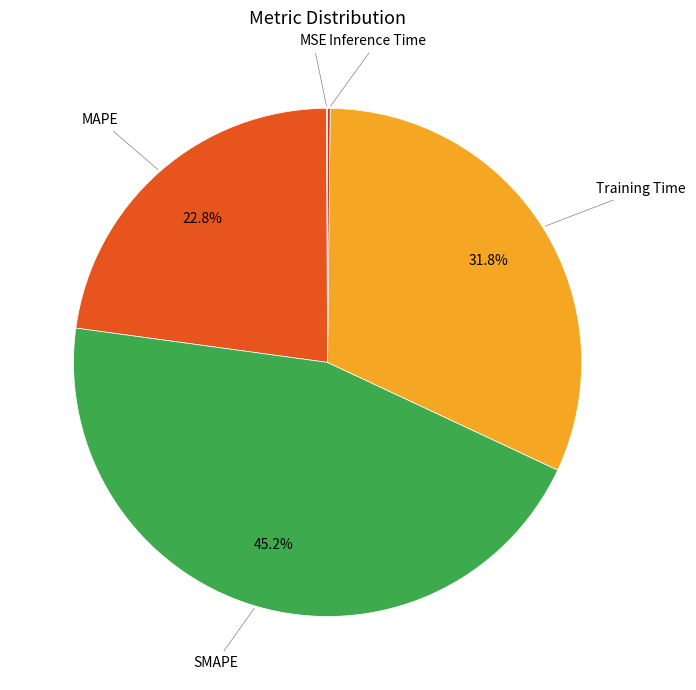

Does any single category account for the majority?

No